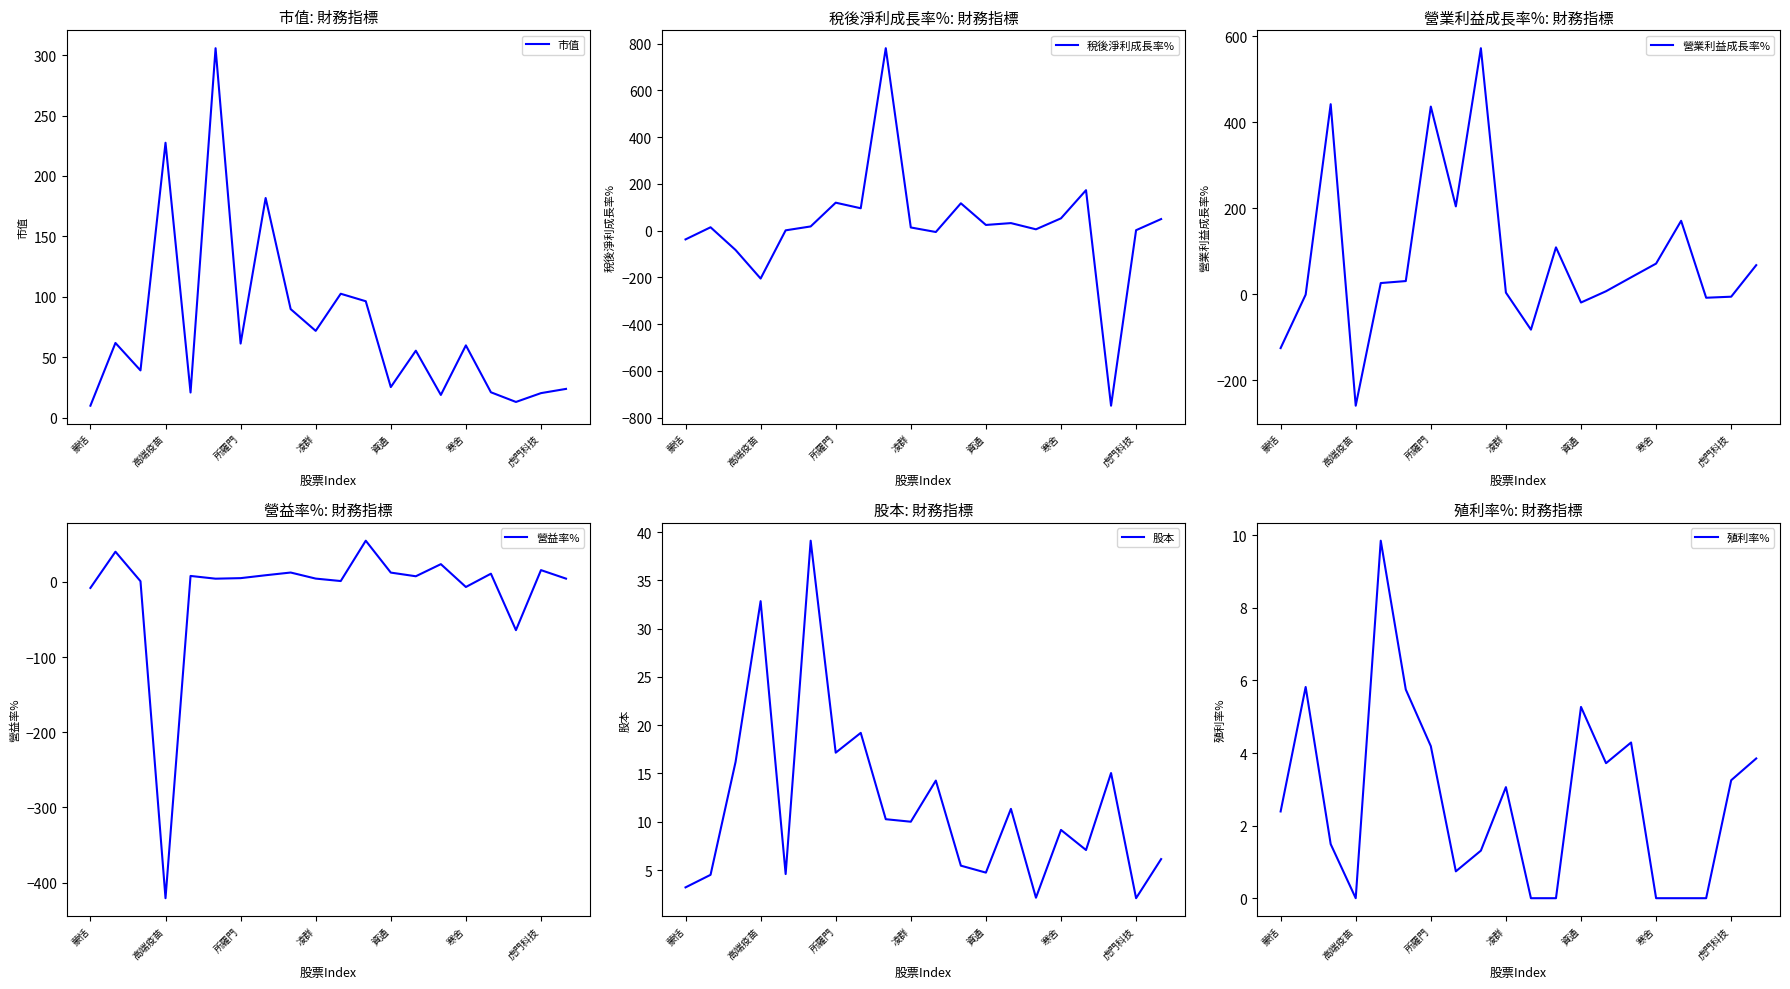

What is the minimum value for 市值?

10.0